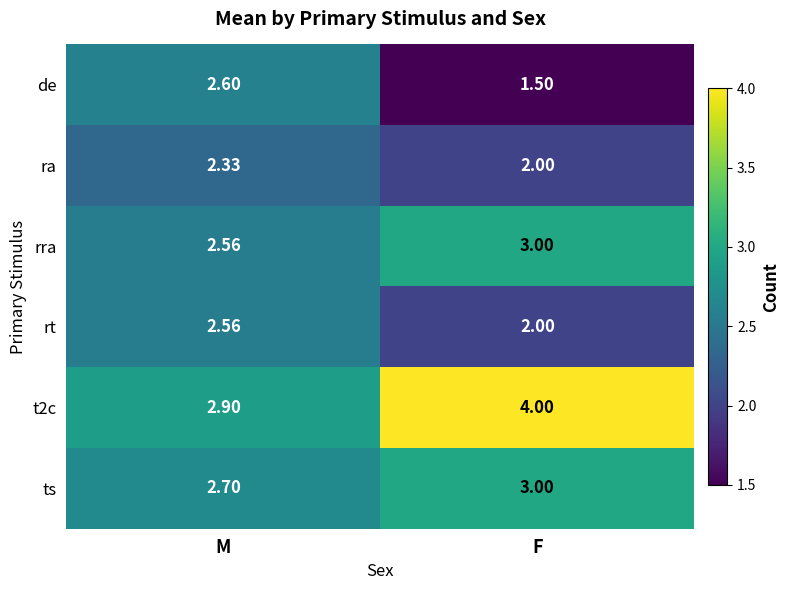

How many series are shown in this chart?

6